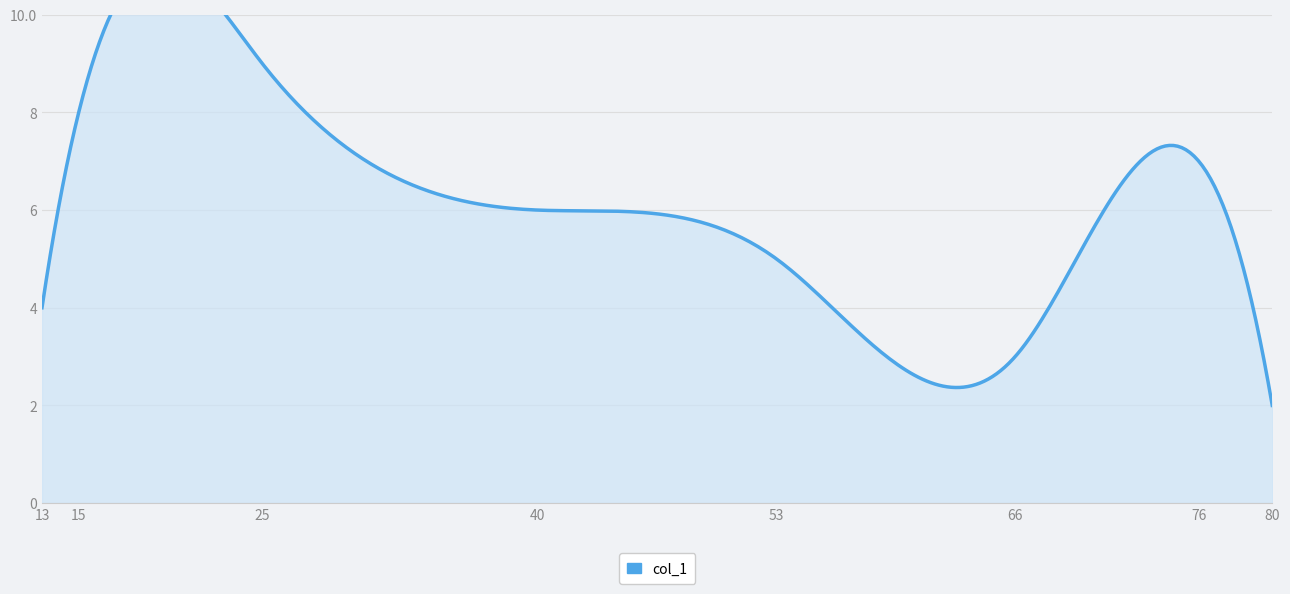

At which category does the data reach its first local peak?

25